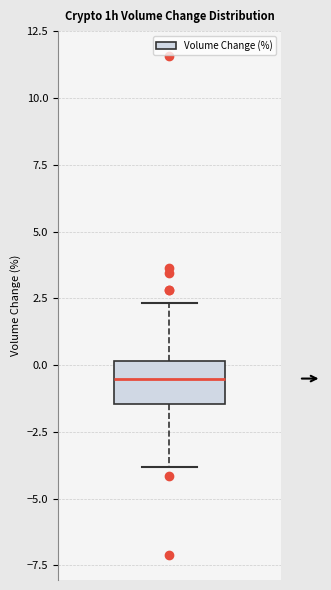

Read this box plot against the y-axis: the position of the median line, the range covered by the box, and the ends of both whiskers. The values are not printed on the chart, so give them approximately, as read against the axis.

median -0.5, box -1.5 to 0.0, whiskers -4.0 to 2.5